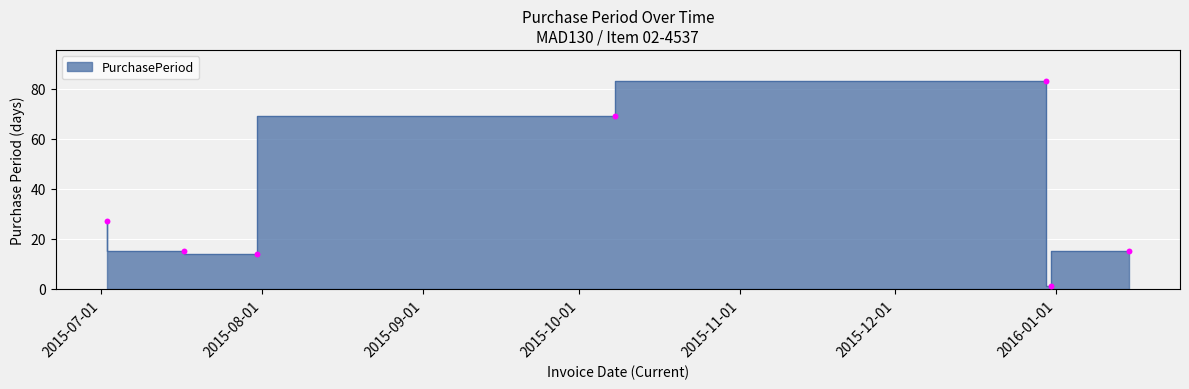

Which has a higher value, 2015-12-31 or 2015-10-08?

2015-10-08